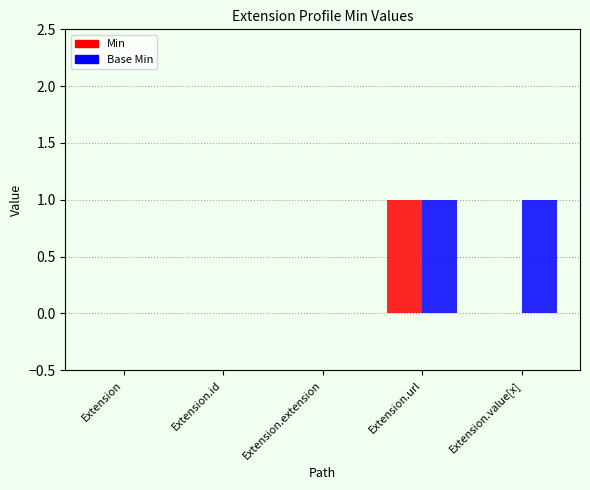

Which series has the largest total across all categories?

Base Min